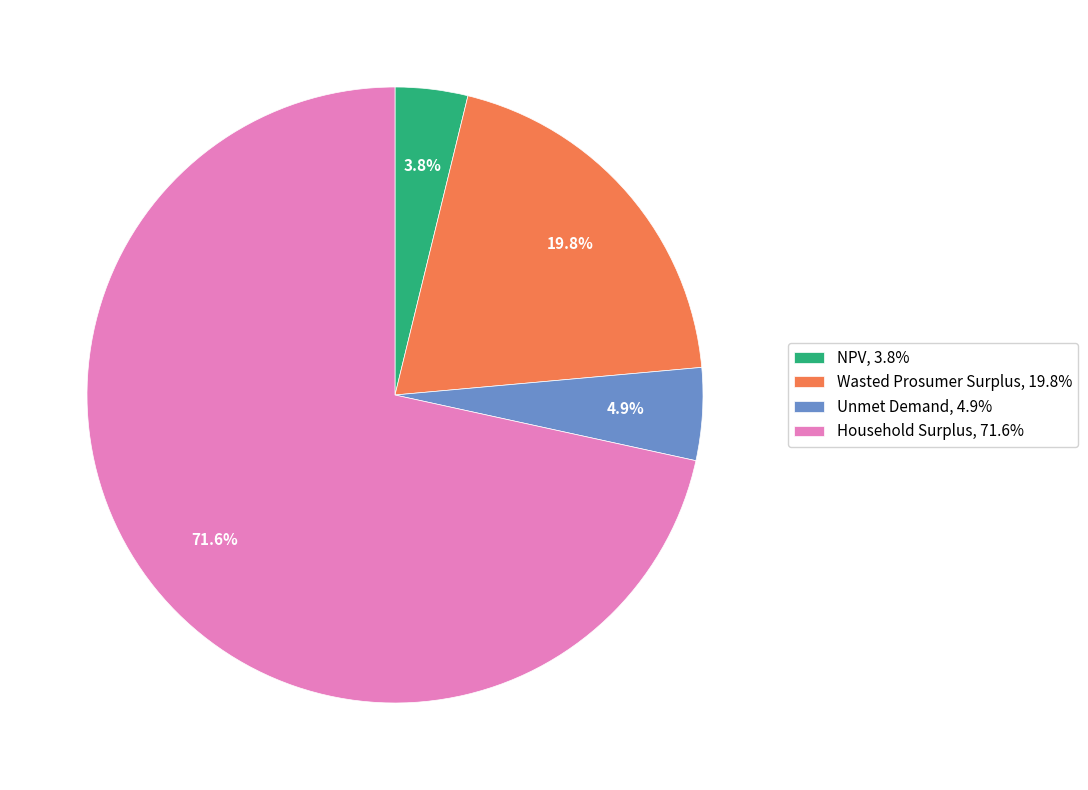

How many segments does this pie chart have?

4